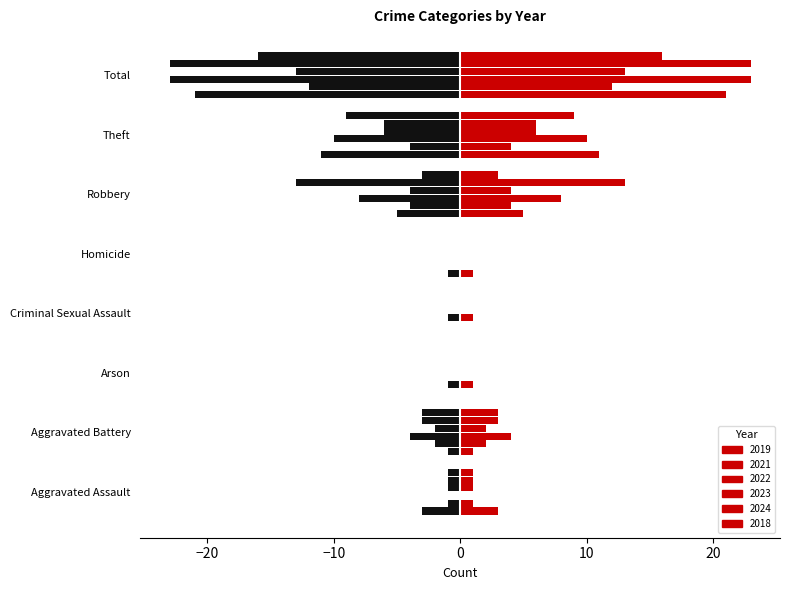

Reading left to right, list all the values displayed in this chart.

2019: 3	1	0	0	1	5	11	21
2021: 1	2	1	0	0	4	4	12
2022: 0	4	0	1	0	8	10	23
2023: 1	2	0	0	0	4	6	13
2024: 1	3	0	0	0	13	6	23
2018: 1	3	0	0	0	3	9	16